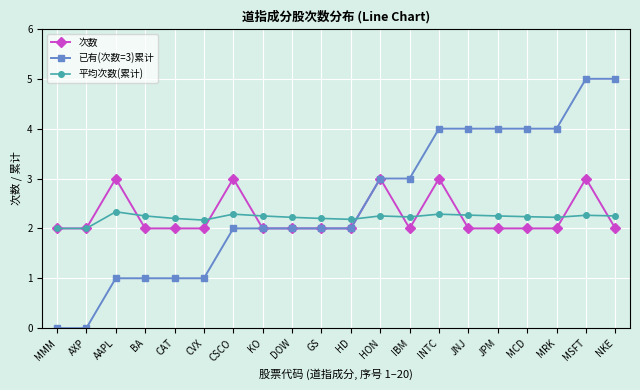

How many distinct data groups are displayed?

3